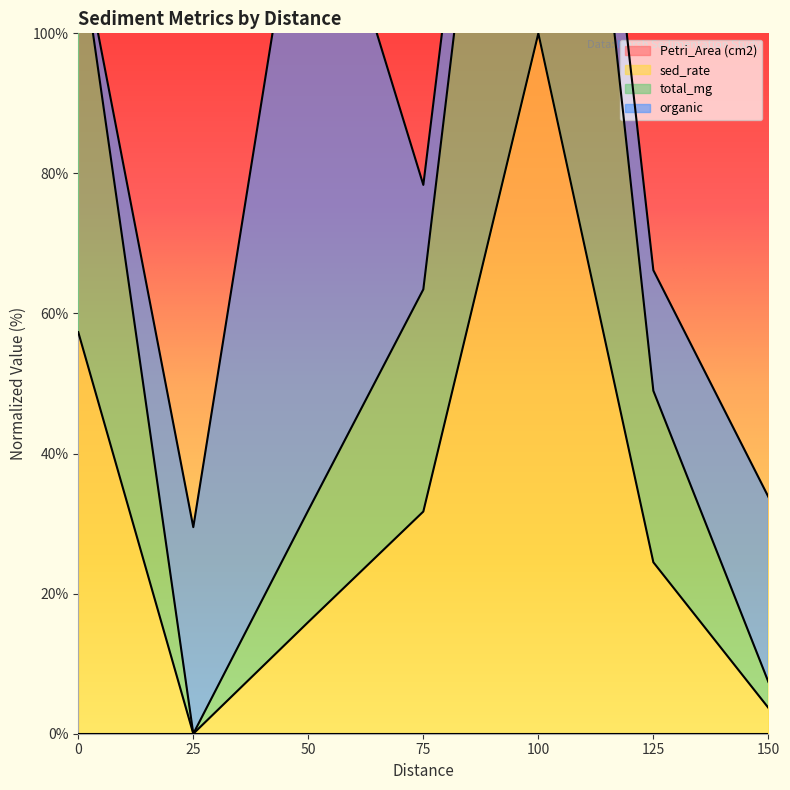

How many values in the total_mg series exceed 48?

4